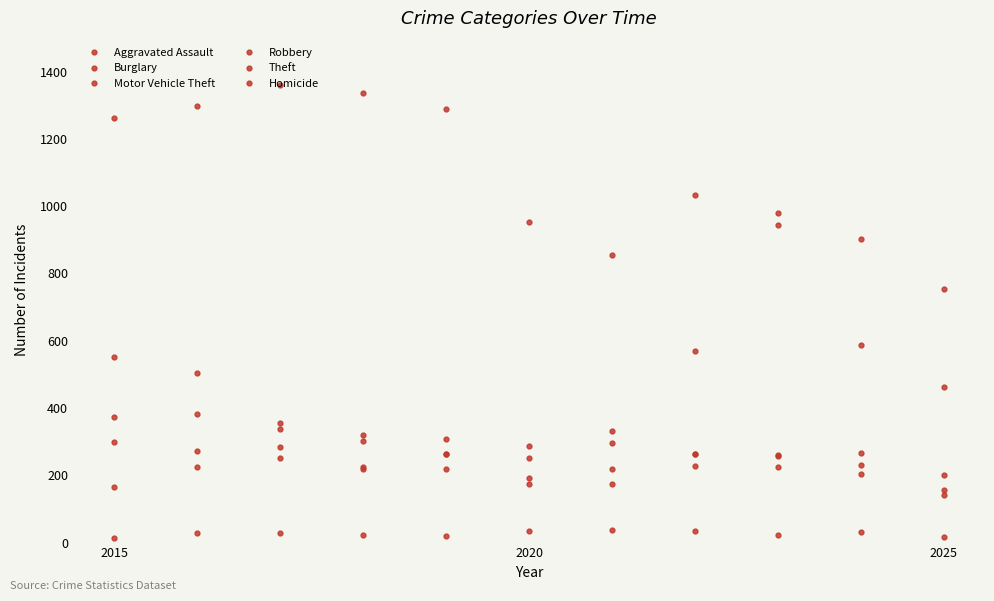

How many data points in Robbery are less than 257?

5